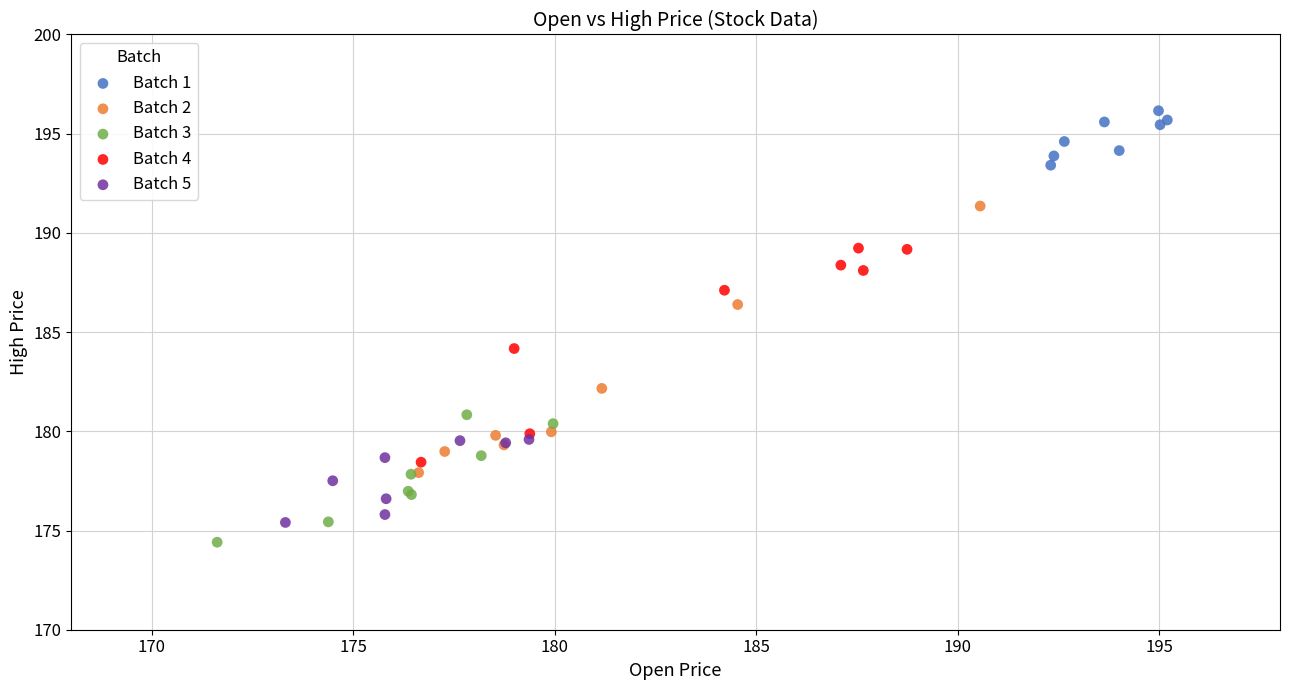

Which series has the largest Y range (max minus min)?

Batch 2